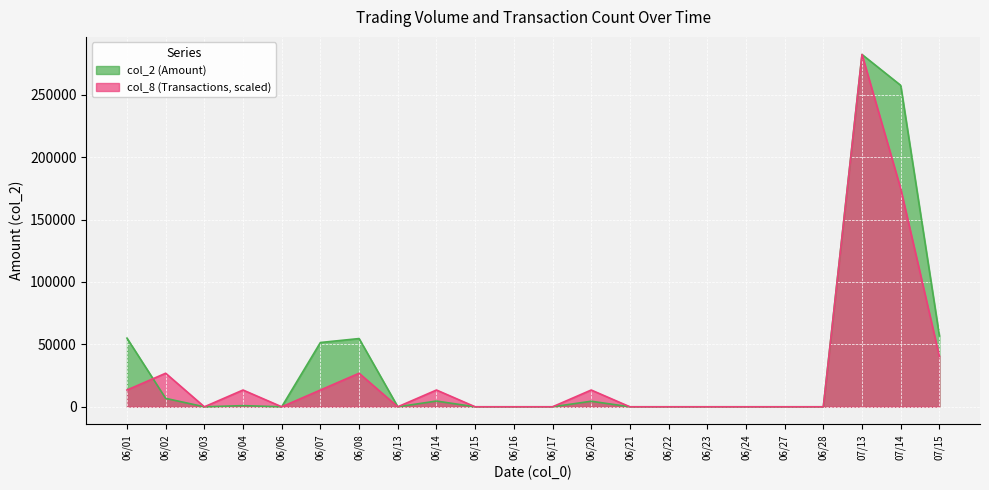

The value of col_2 at 06/01 is 36238.6. True or false?

False